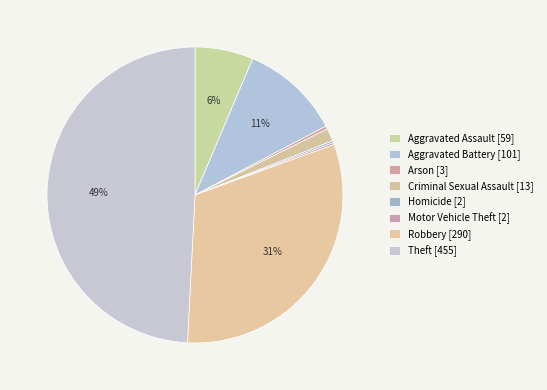

Is there any slice that represents more than half of the pie?

No